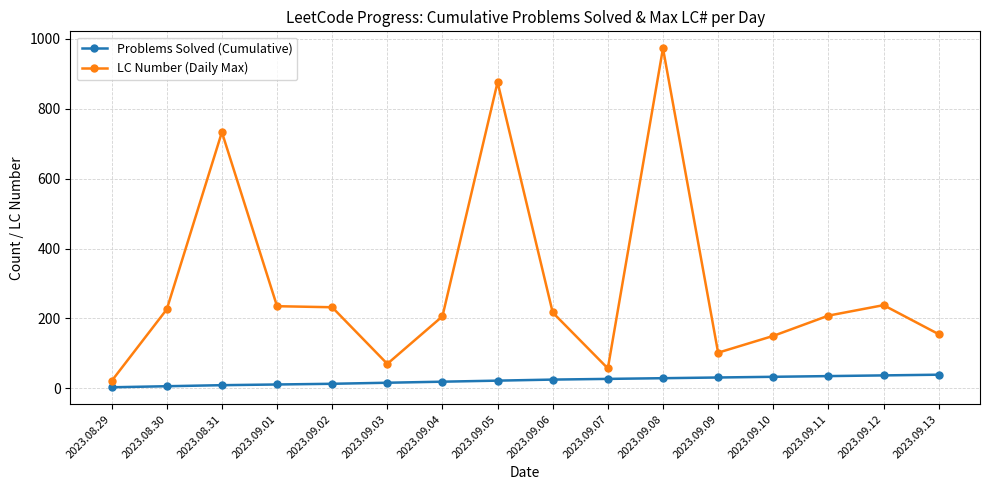

At which category is the sum across all series the highest?

2023.09.08